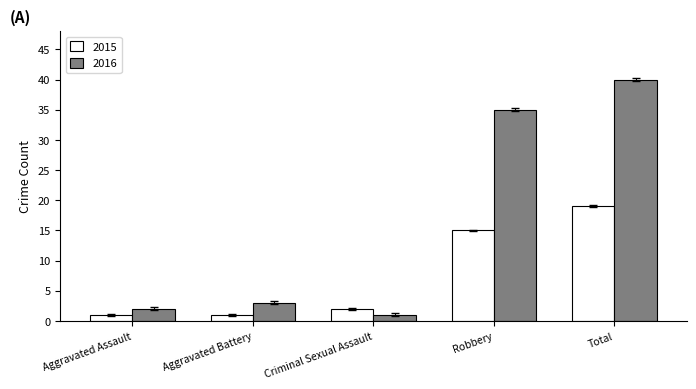

Reading left to right, transcribe all the data shown in this chart.

2015: 1	1	2	15	19
2016: 2	3	1	35	40